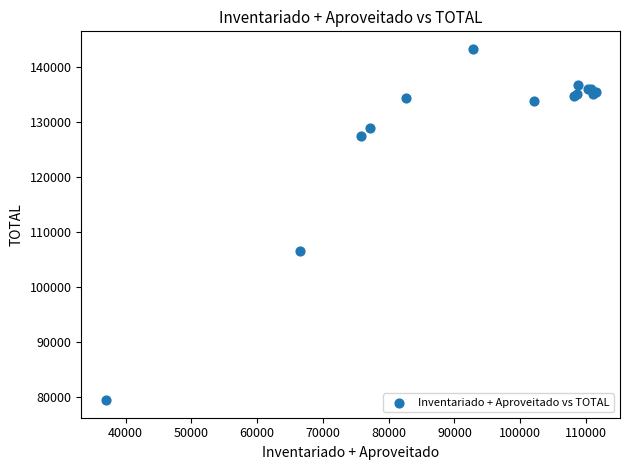

What Y value in the scatter plot is closest to 111363?

106570.0